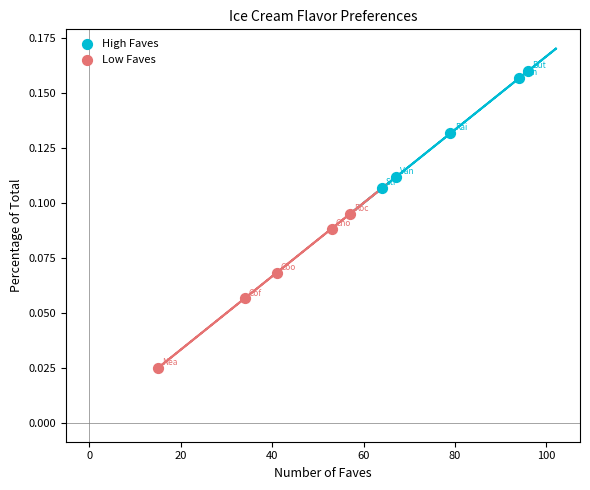

Which series reaches the maximum Y coordinate?

High Faves